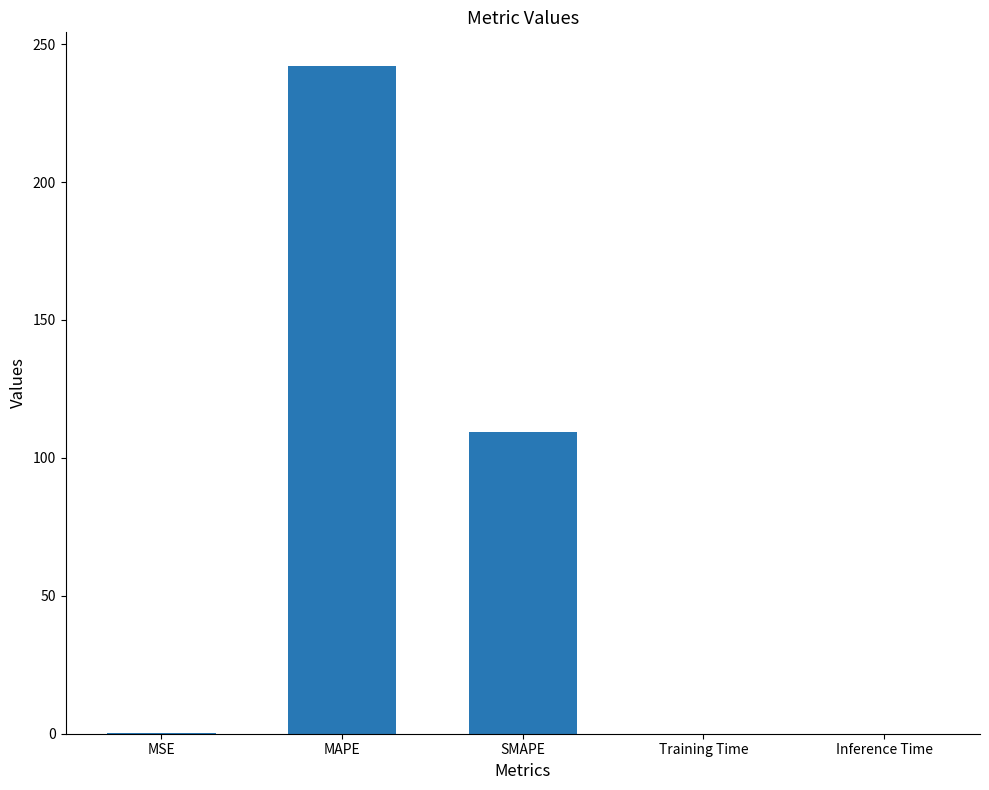

At which category does the chart reach its peak across all series?

MAPE